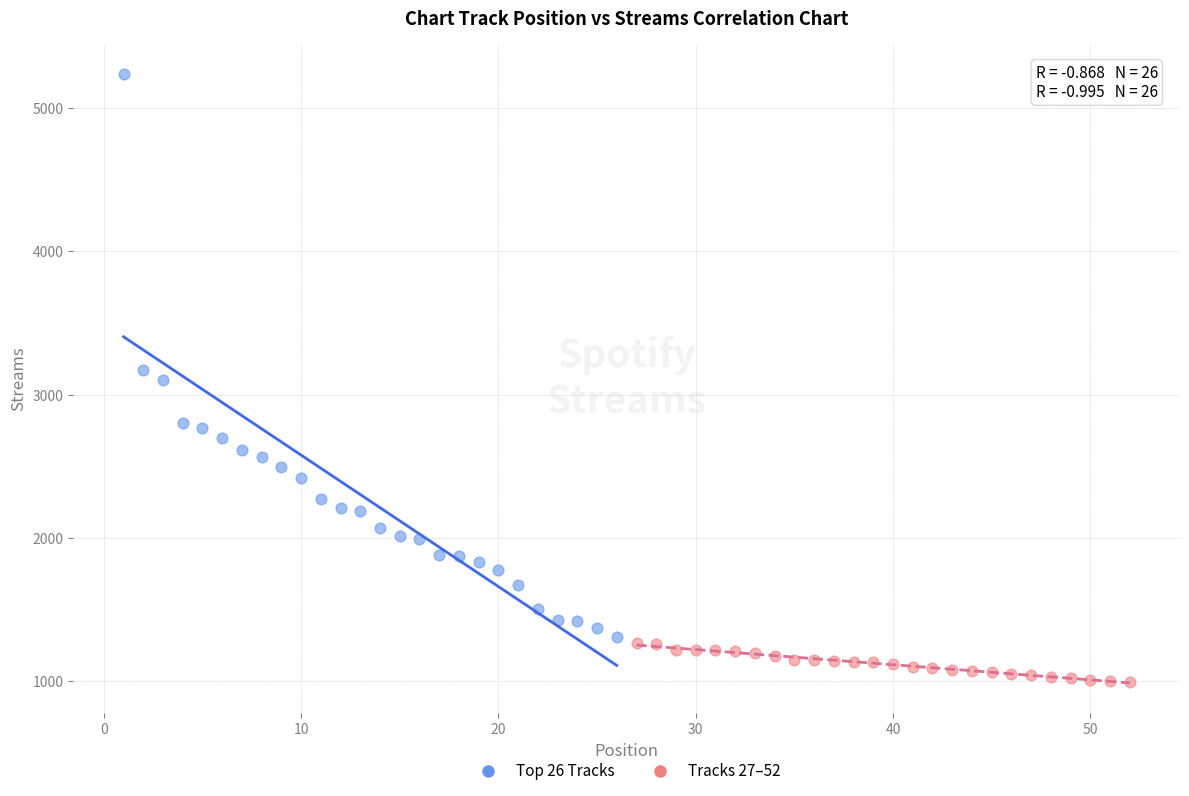

Which series contains the highest Y value?

Top 26 Tracks